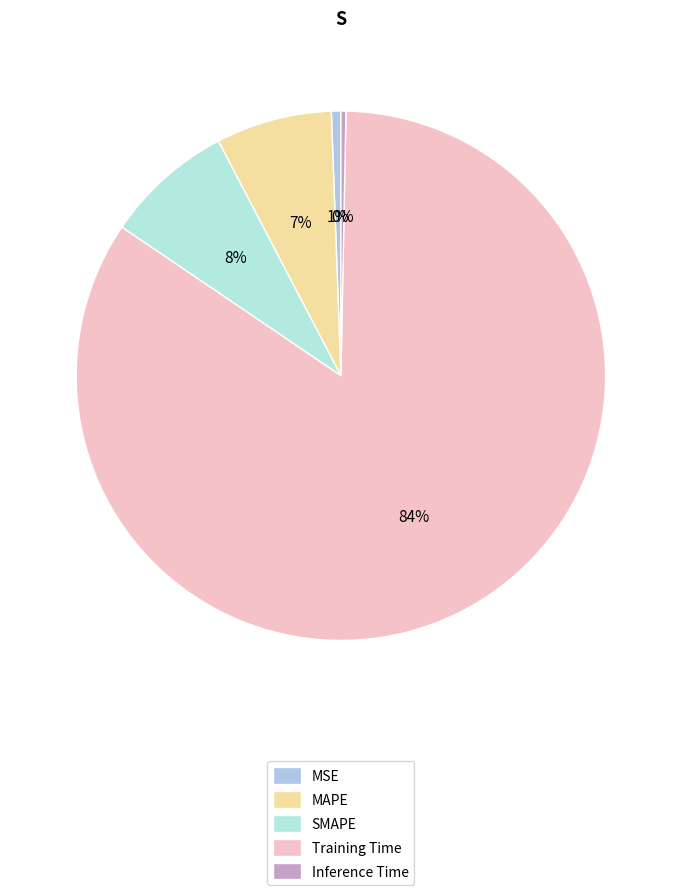

True or false: SMAPE accounts for 8% of the total.

True